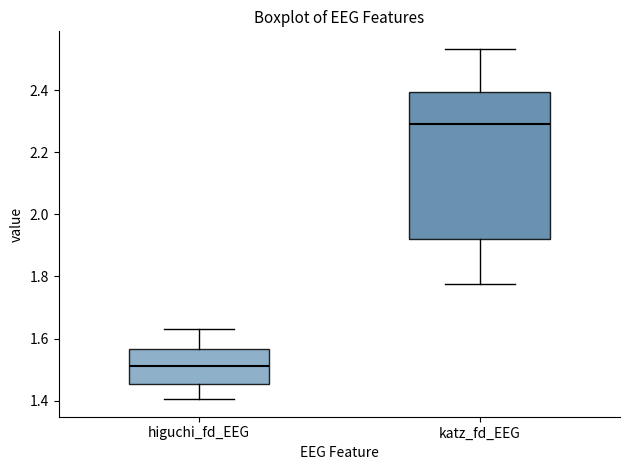

Where does the lower whisker of the box for higuchi_fd_EEG end on the y-axis? The values are not printed on the chart, so give them approximately, as read against the axis.

1.40